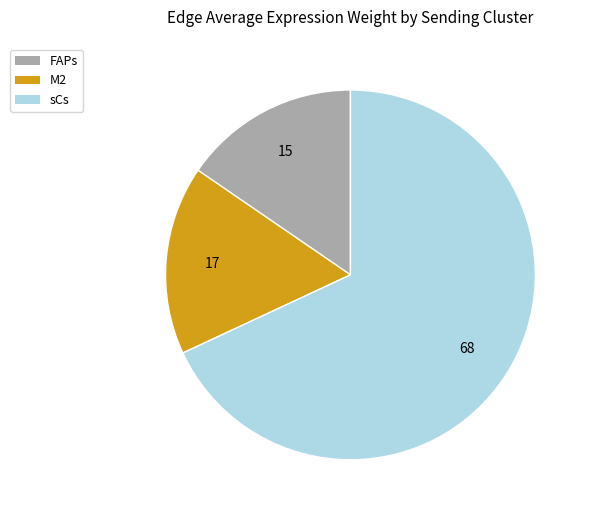

The FAPs slice represents 15% of the pie. True or false?

True